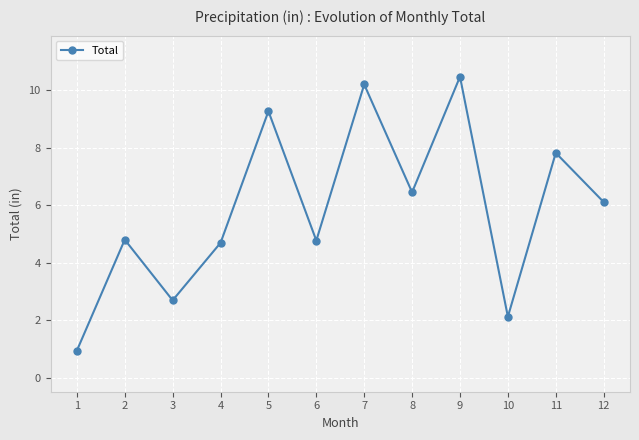

What is the sum of all values?

70.3